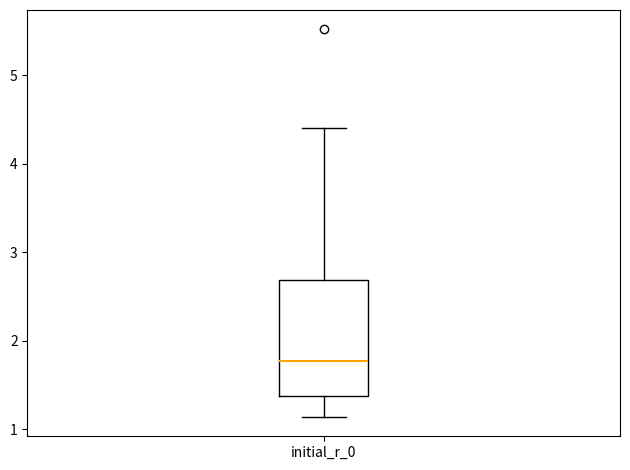

Where is the lower edge of the box for initial_r_0 on the y-axis? The values are not printed on the chart, so give them approximately, as read against the axis.

1.4